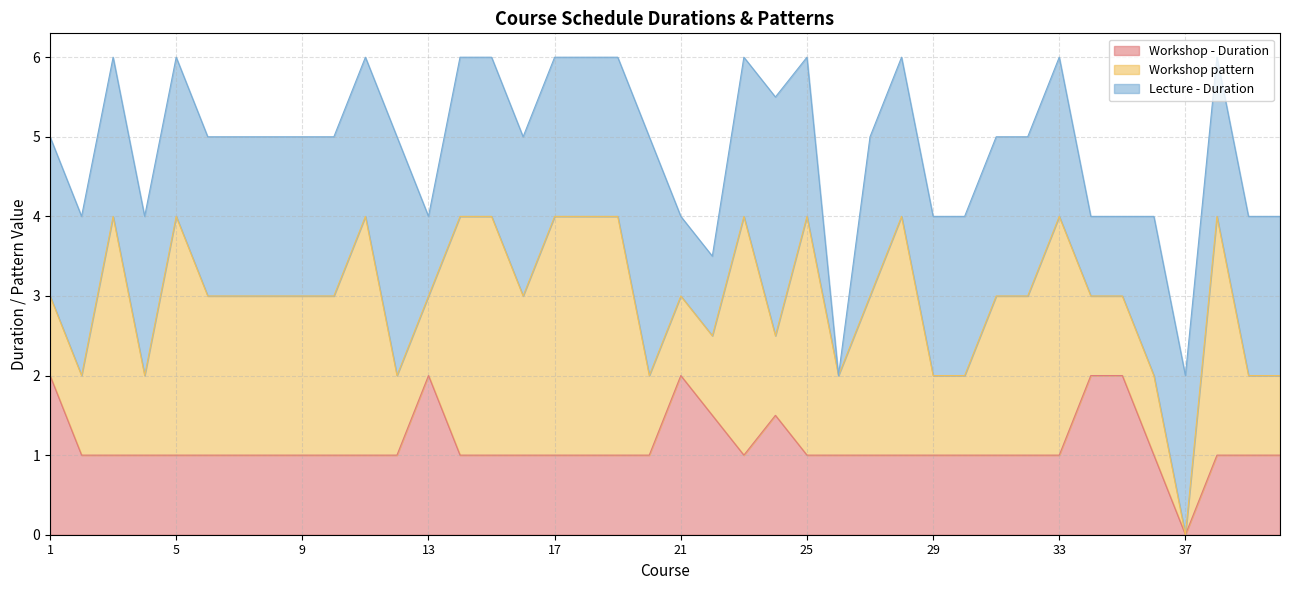

What is the total value across all series at 29?

4.0